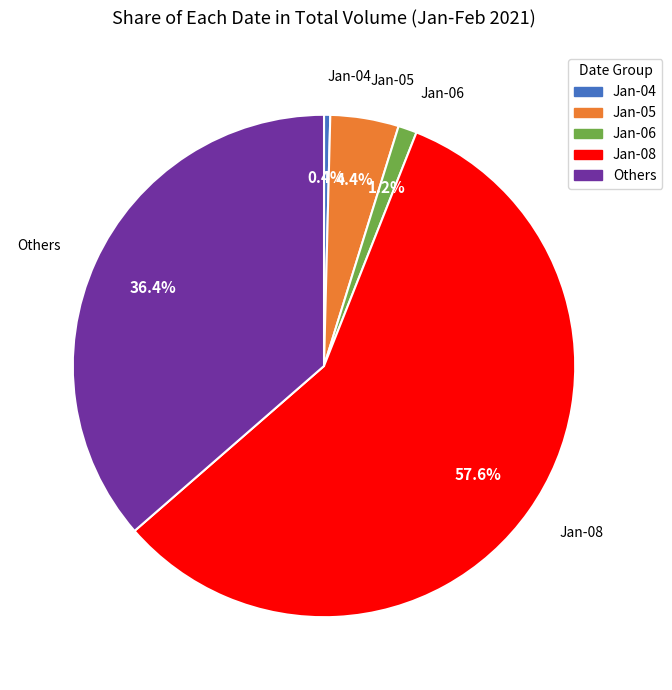

Which category accounts for the majority?

Jan-08